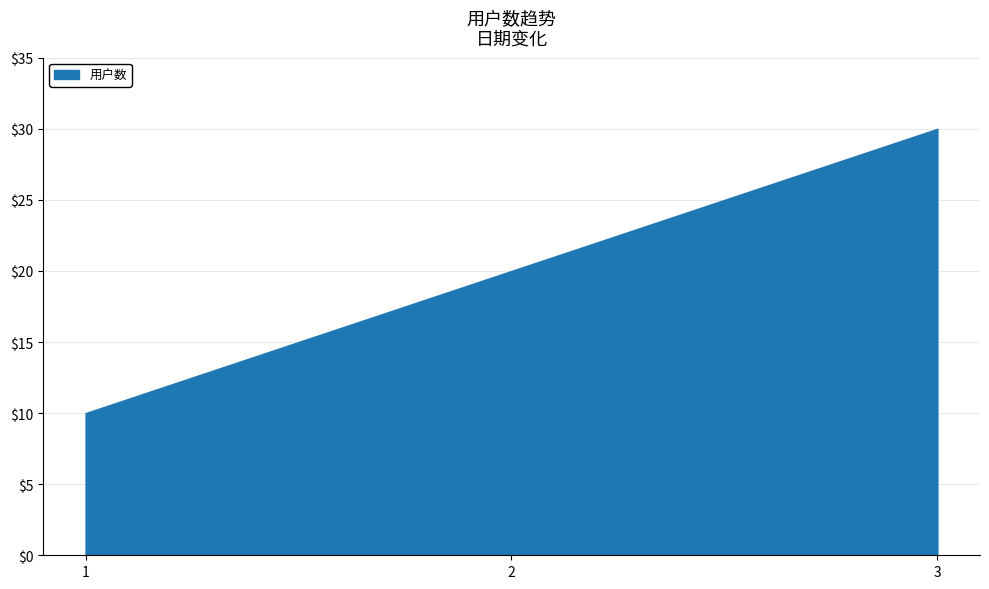

What is the change in value from 2 to 3?

+10